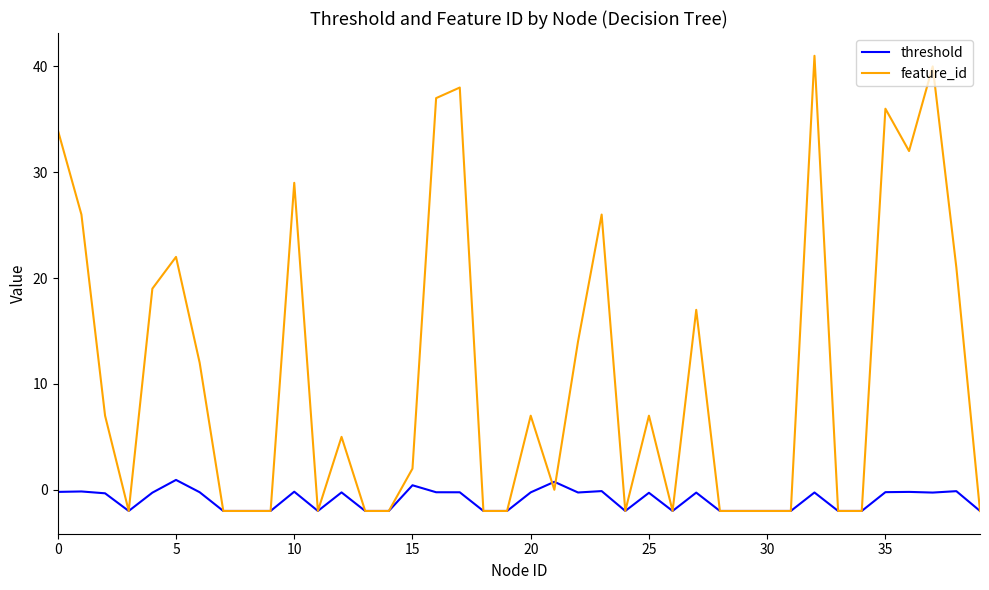

What is the greatest value displayed?

41.0